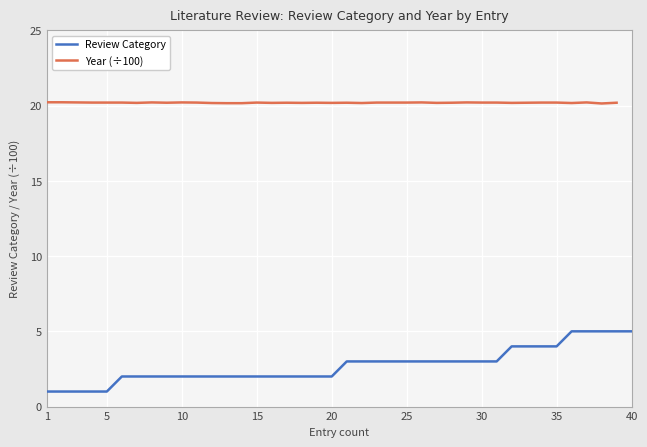

The Review Category series shows 4 at 35. True or false?

True